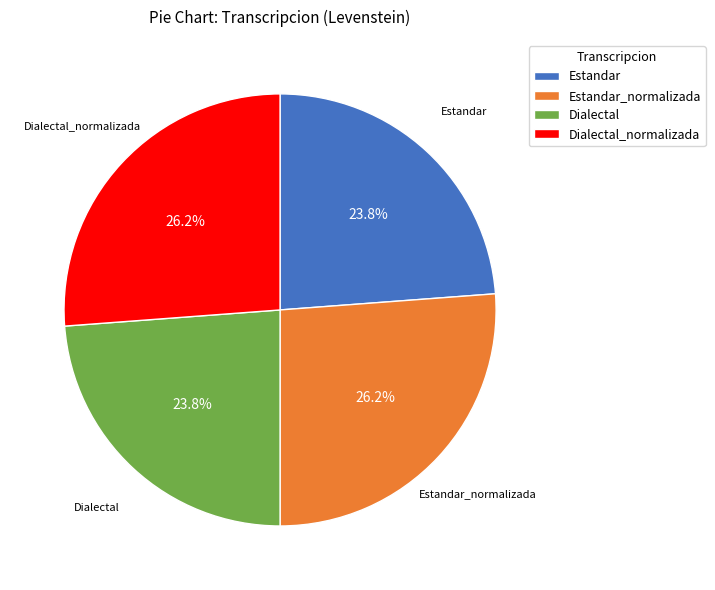

What percentage do Dialectal and Estandar together represent?

47.6%